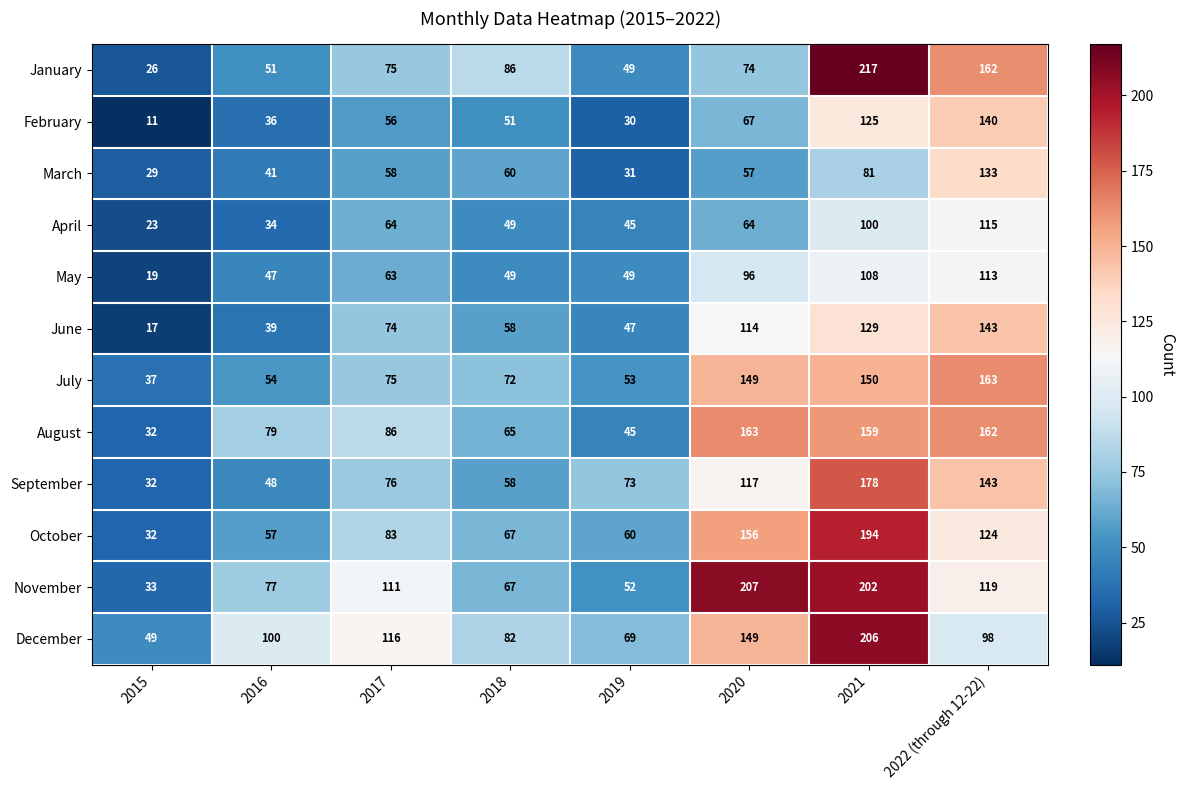

The value of April at 2015 is 23. True or false?

True